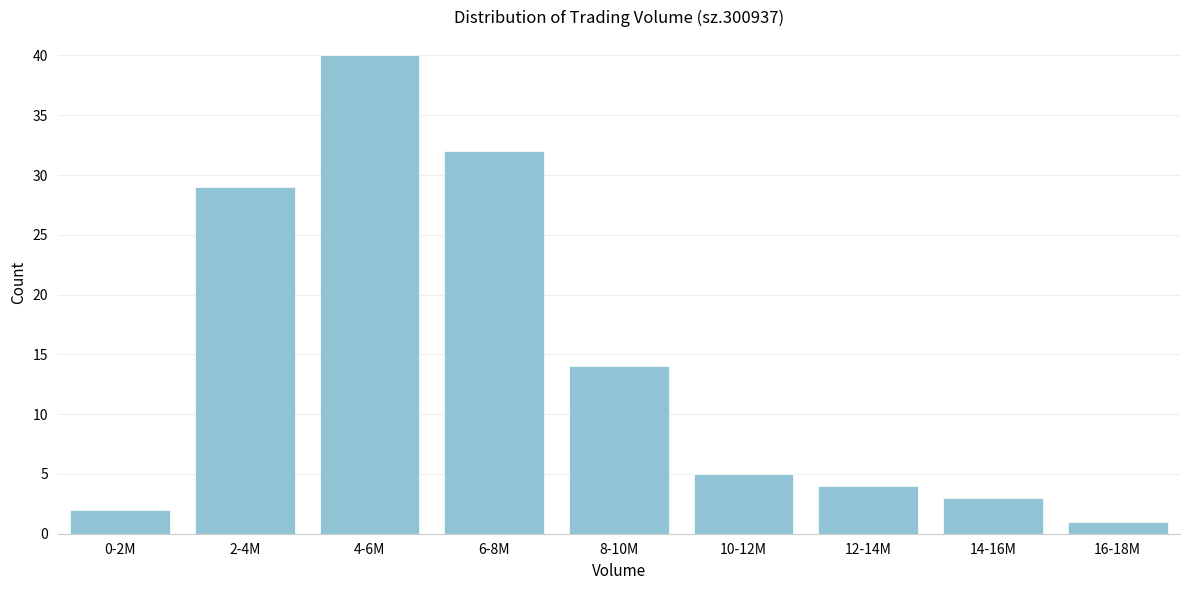

Reading left to right, what are all the values shown in this chart?

0-2M=2	2-4M=29	4-6M=40	6-8M=32	8-10M=14	10-12M=5	12-14M=4	14-16M=3	16-18M=1